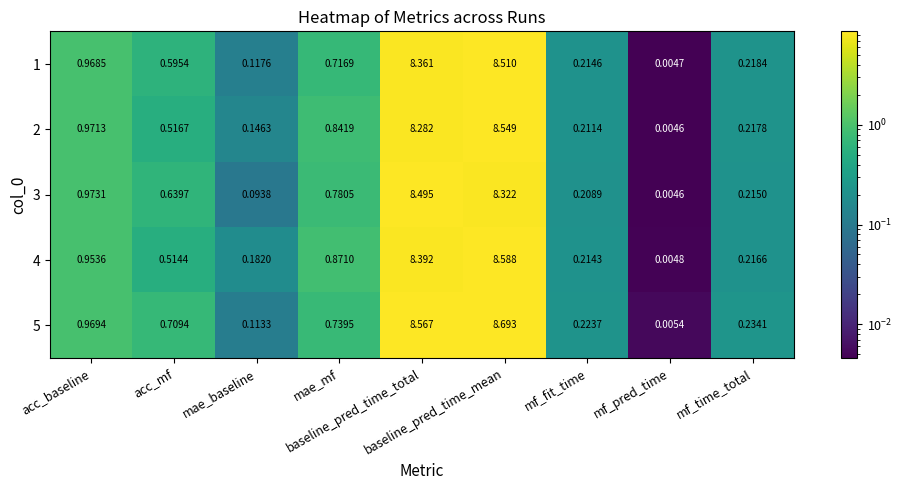

At which category is the sum across all series the highest?

baseline_pred_time_mean